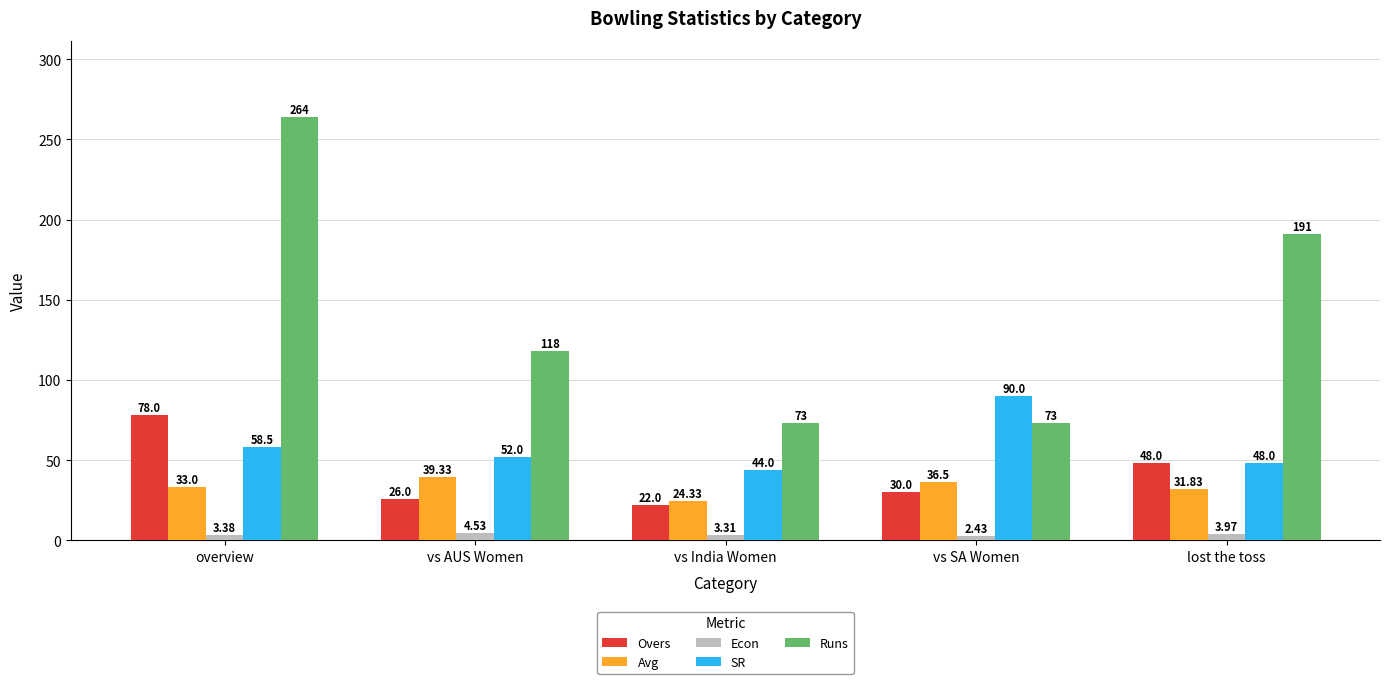

Which series has the largest total across all categories?

Runs